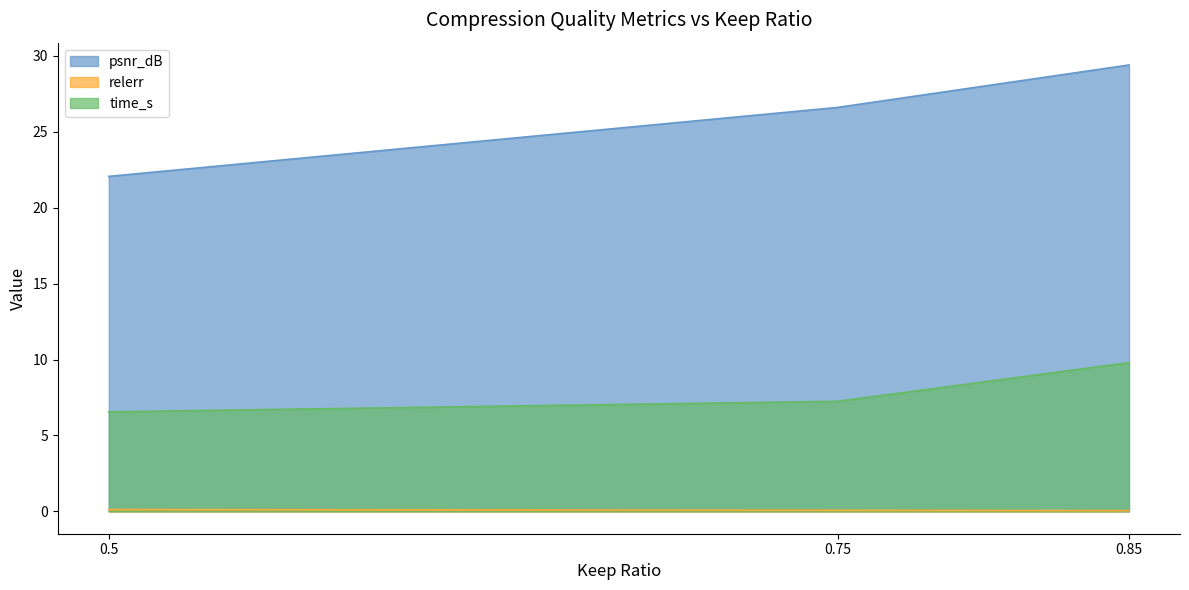

At how many categories does at least one series exceed 1?

3